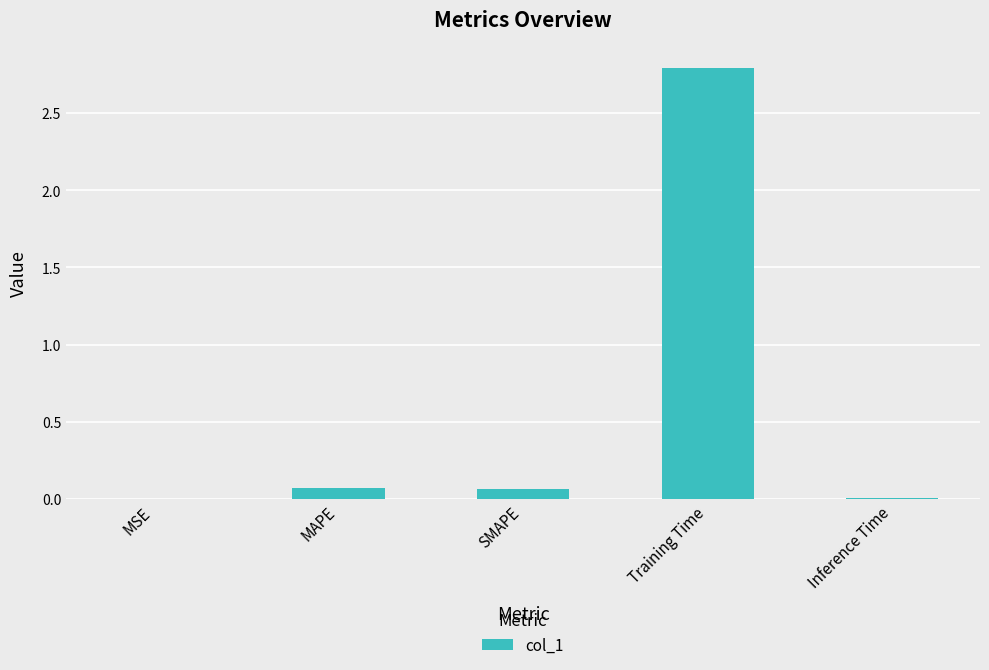

What is the greatest value displayed?

2.8